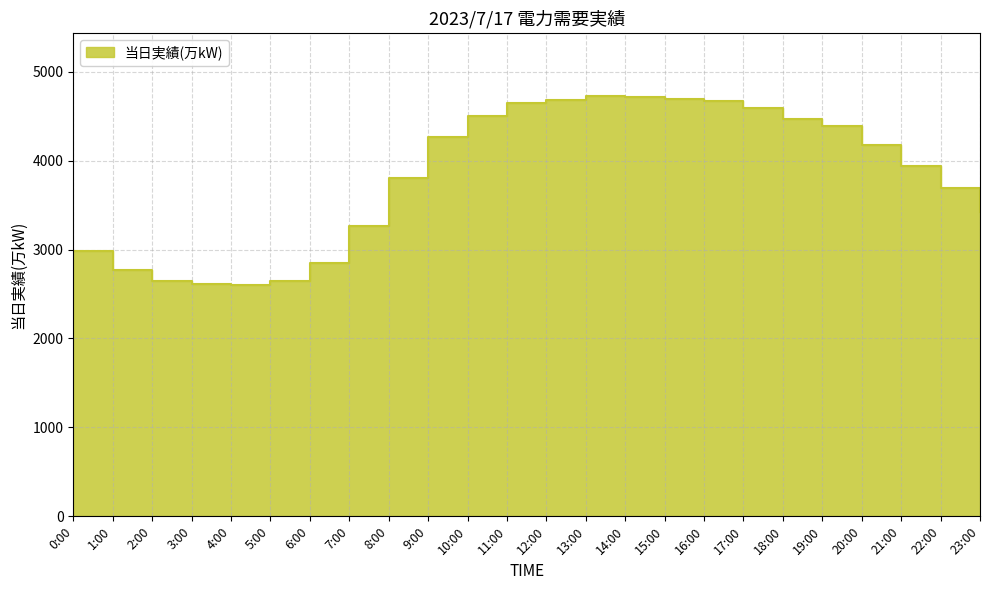

Where is the data nearest to the value 3662?

22:00